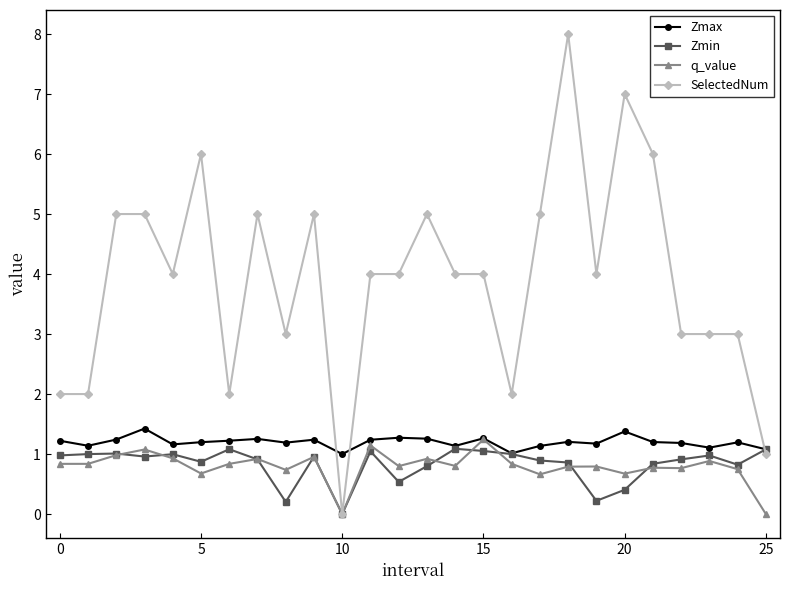

Which series has the largest range (max minus min)?

SelectedNum